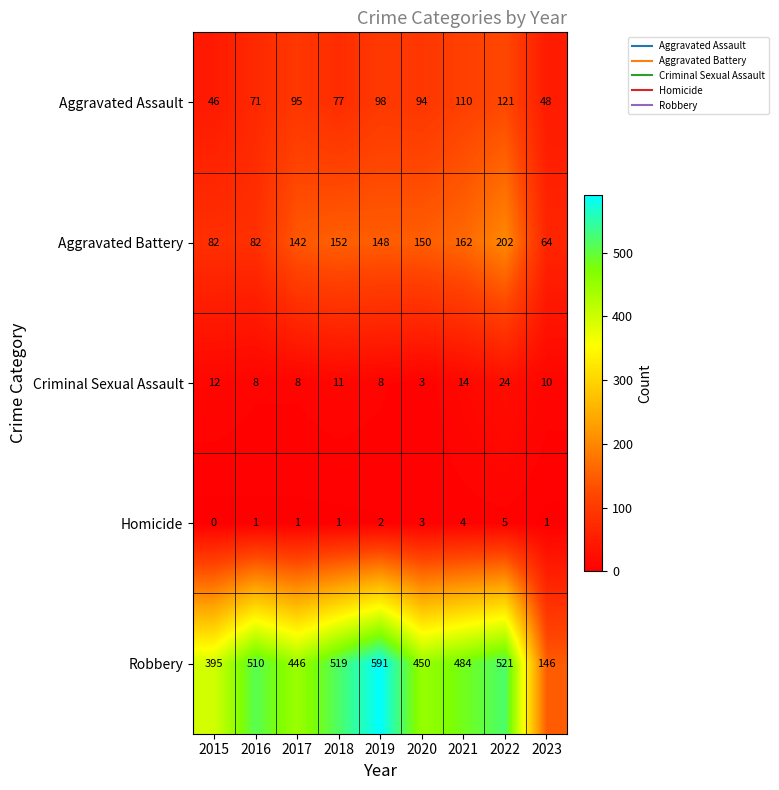

Rank the series at 2023 from highest to lowest value.

Robbery, Aggravated Battery, Aggravated Assault, Criminal Sexual Assault, Homicide